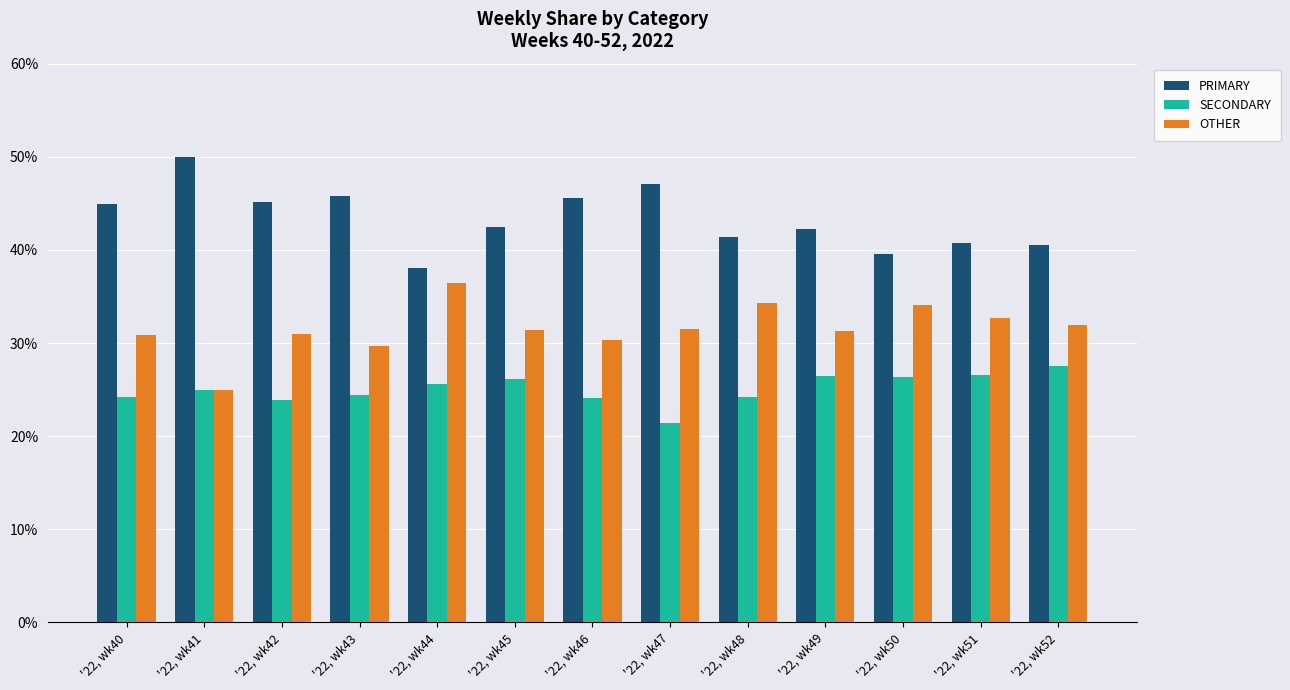

What value does the SECONDARY series have at '22, wk49?

26.4